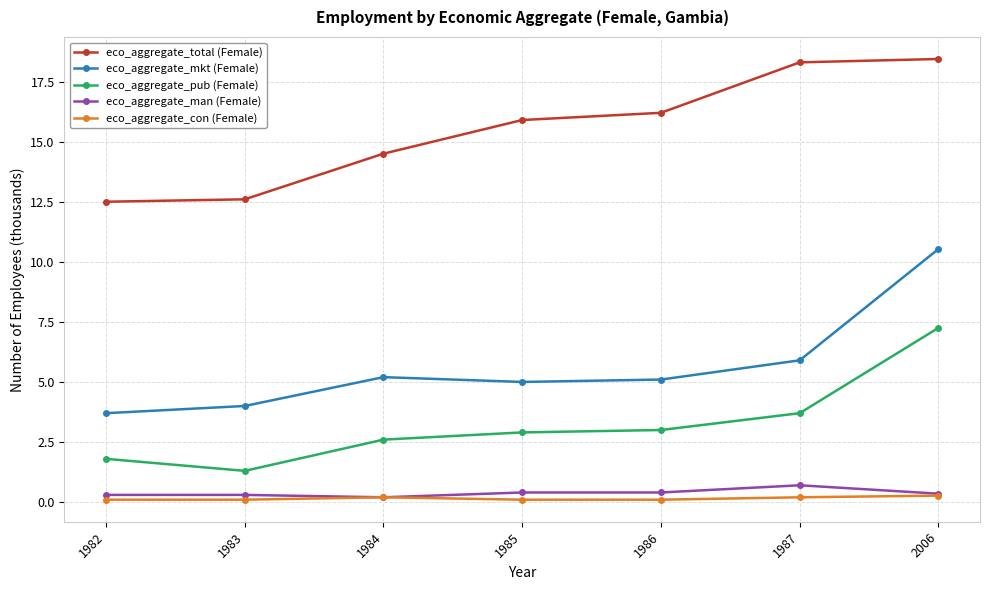

At which category does eco_aggregate_pub (Female) reach its first local valley?

1983